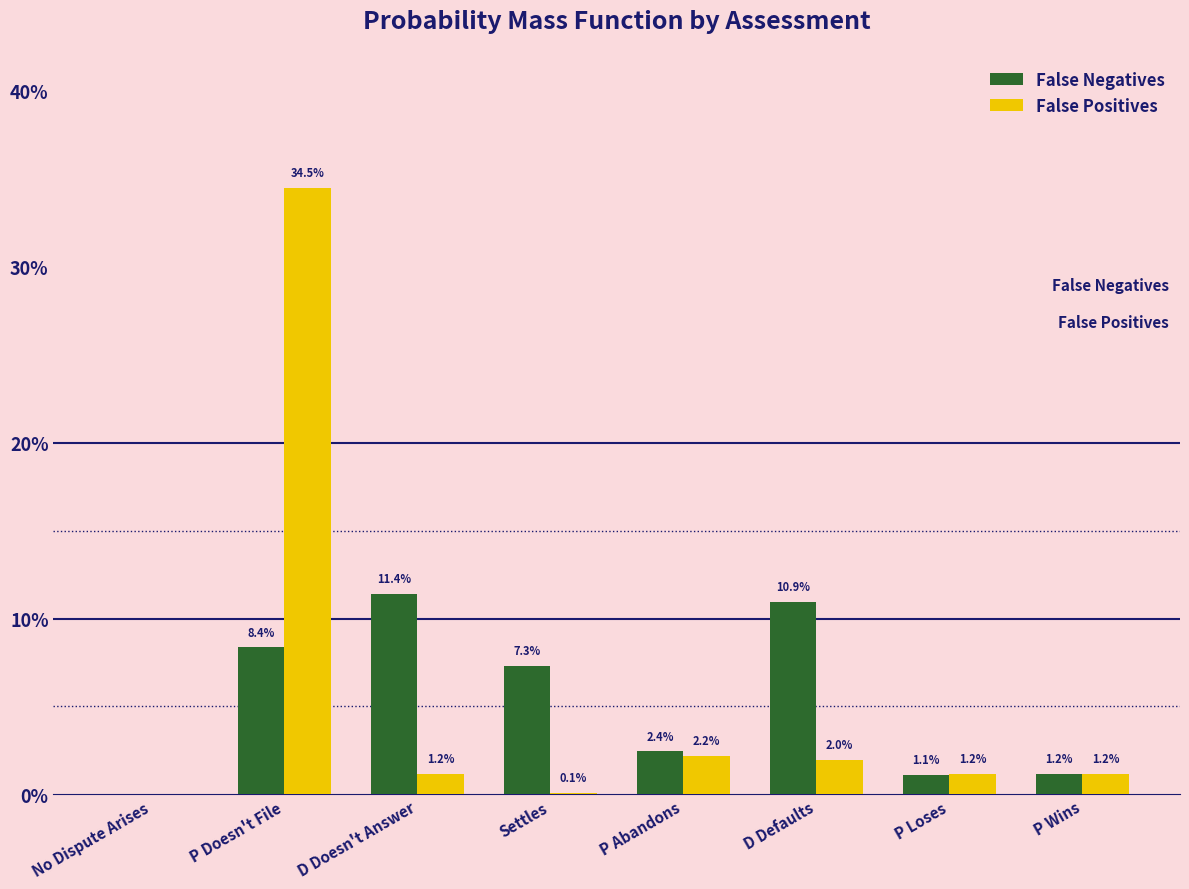

Is the value of False Negatives at P Abandons greater than the value of False Positives at Settles?

Yes